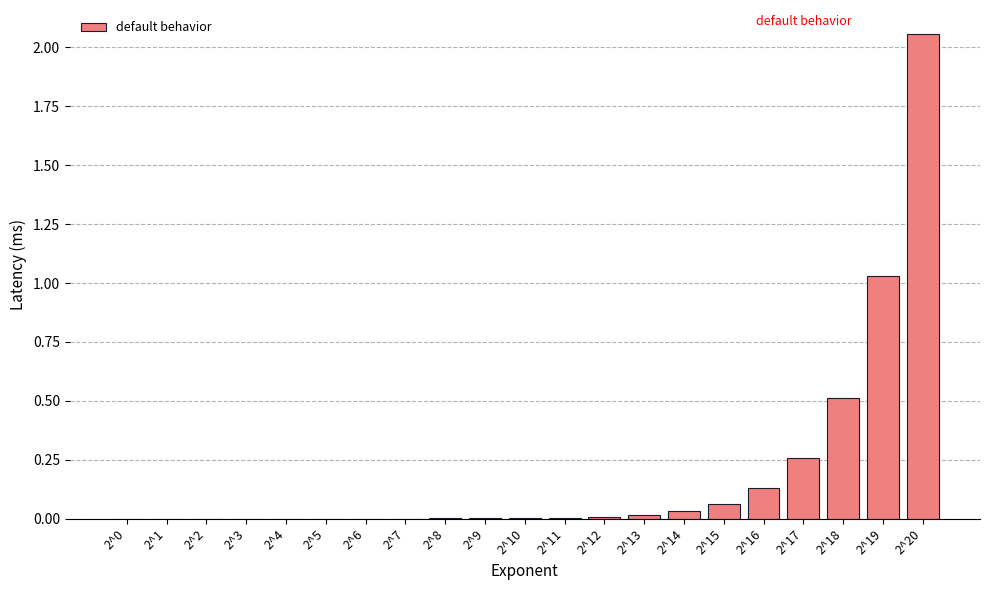

At which label is the value closest to 1?

2^19